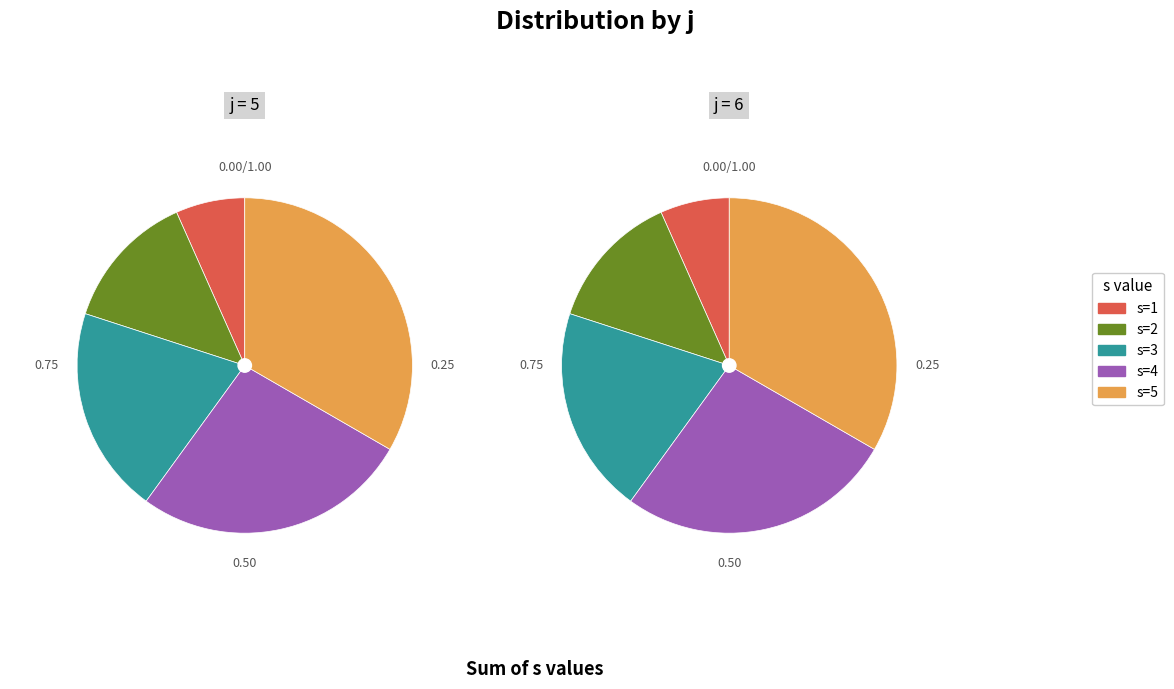

Count the number of slices in the pie.

5